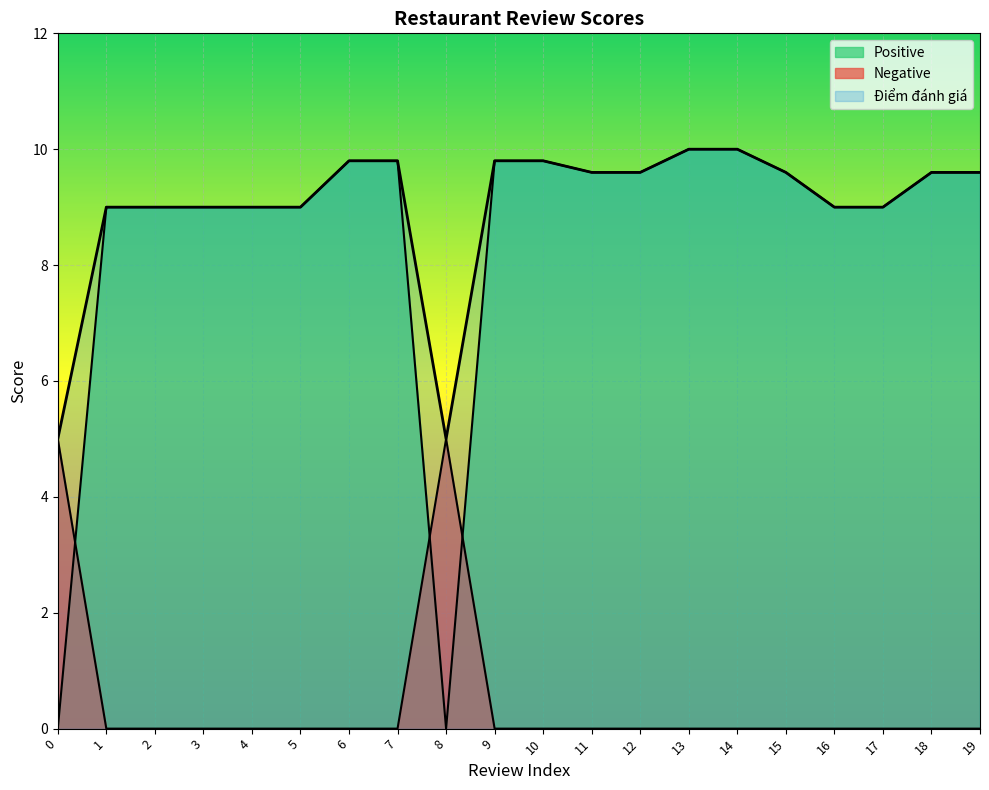

List the series in order of their peak value, highest first.

Điểm đánh giá, Positive, Negative